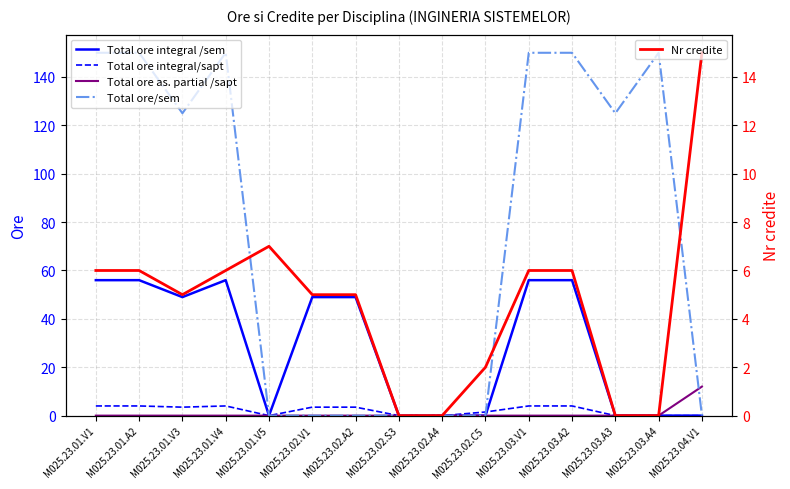

At which category does Total ore integral /sem reach its first local peak?

M025.23.01.V4